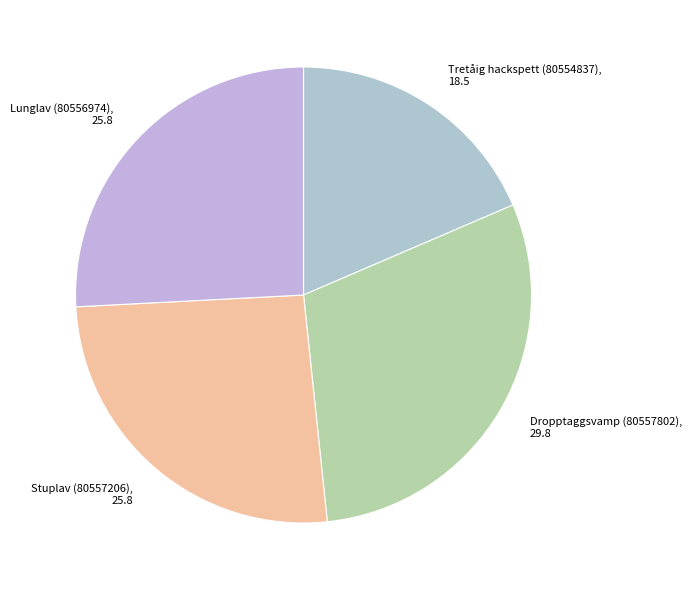

Combined, do Stuplav (80557206) and Dropptaggsvamp (80557802) account for over 50%?

Yes